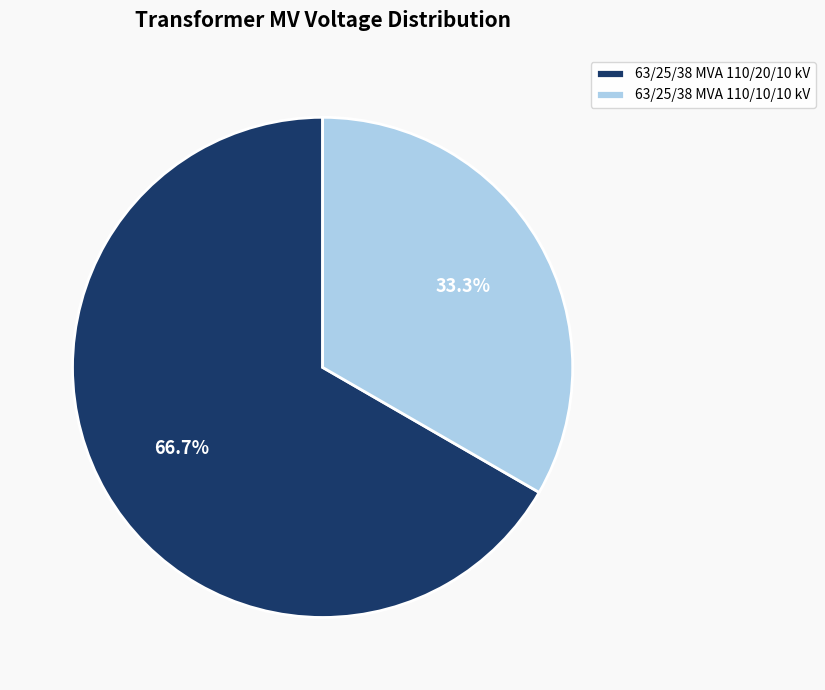

To the nearest percent, what is the difference between the largest and smallest slice percentages?

33%